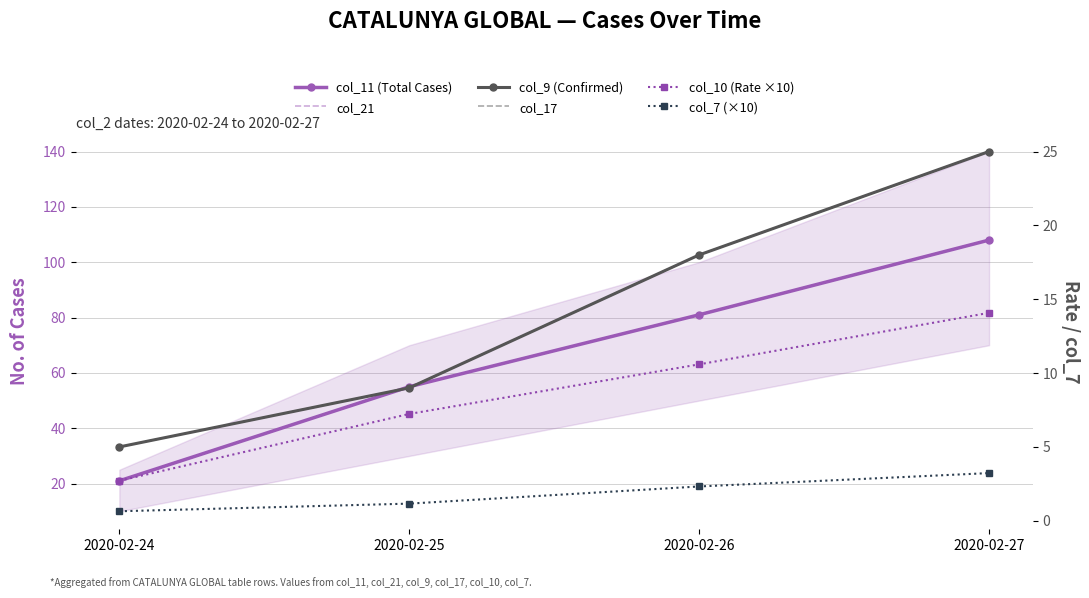

At which label is col_7 (×10) closest to 1?

2020-02-25